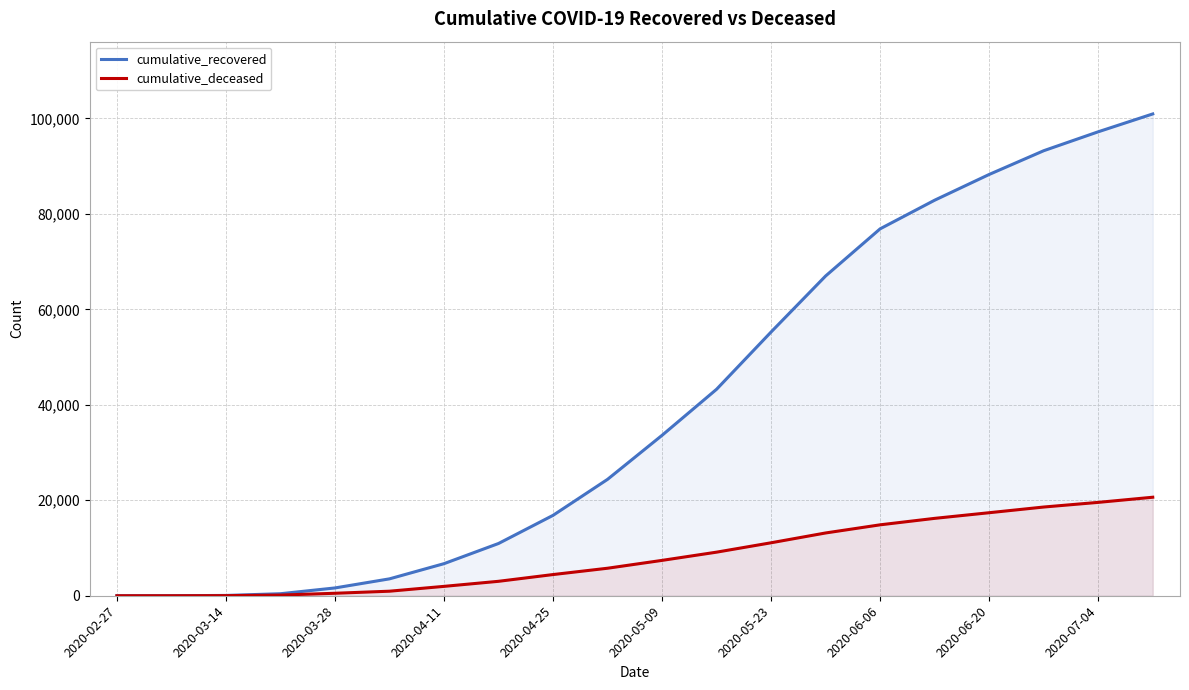

Where does the cumulative_deceased series first go above 7410?

11